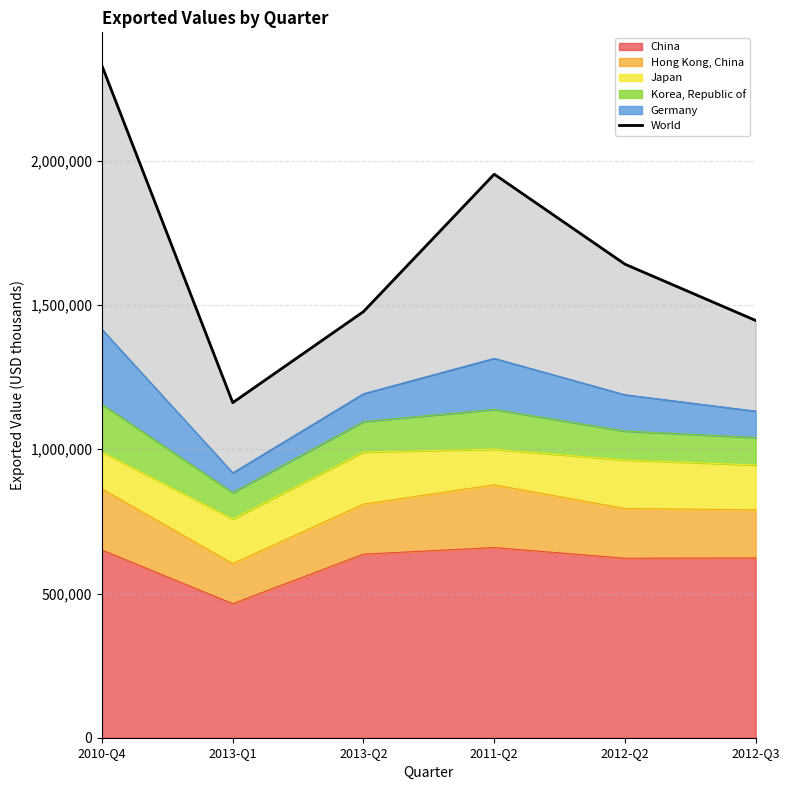

Reading left to right, extract all data points from this chart.

2329156	1161724	1477314	1953759	1641793	1446592